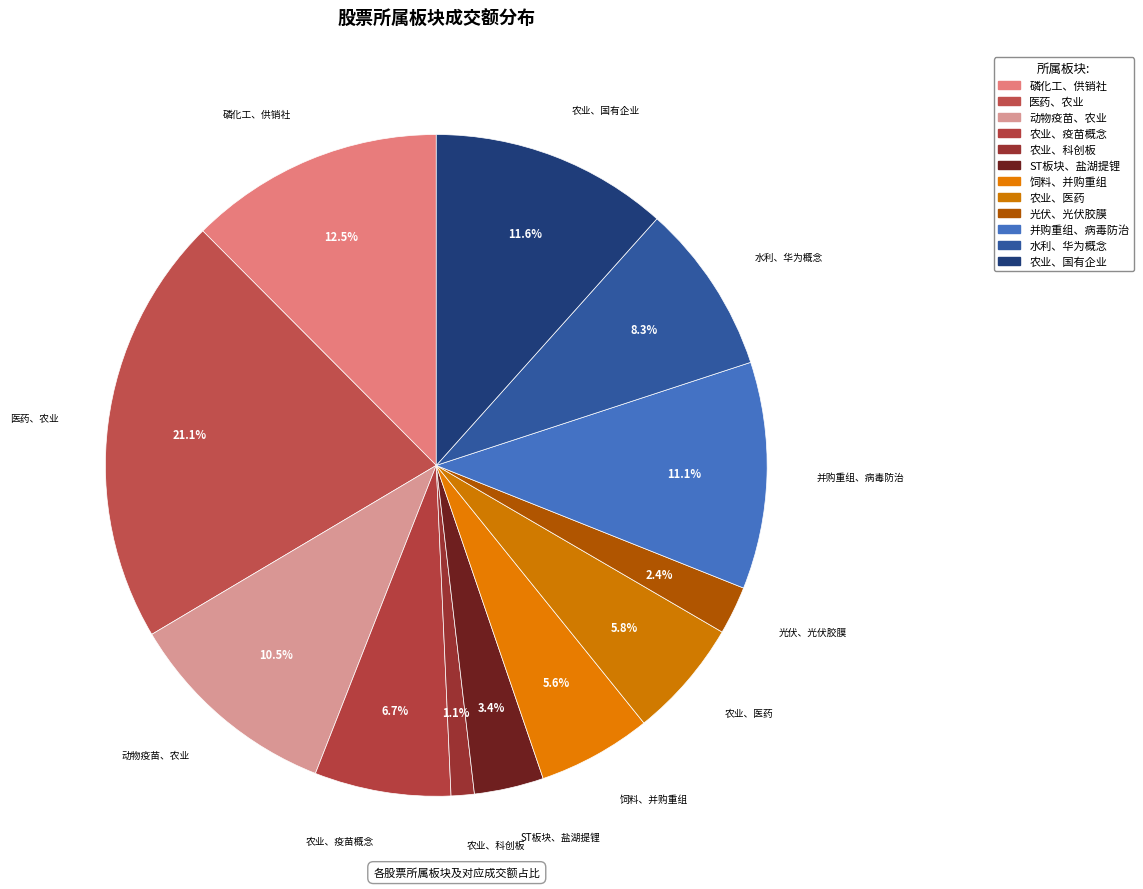

The 并购重组、病毒防治 slice represents 17% of the pie. True or false?

False